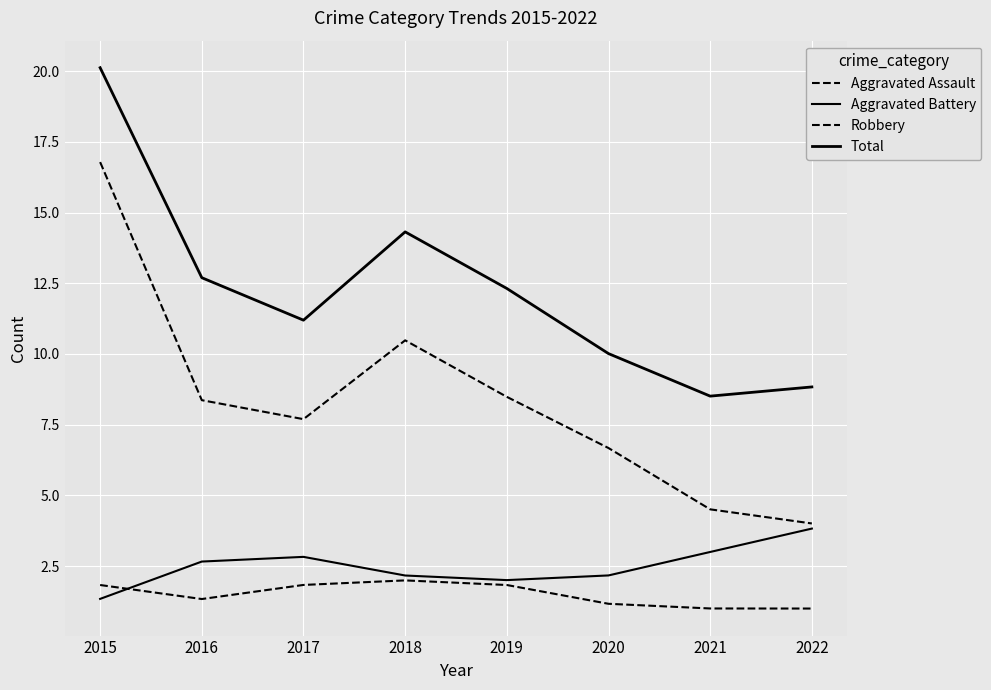

At which category does Aggravated Battery reach its first local peak?

2017